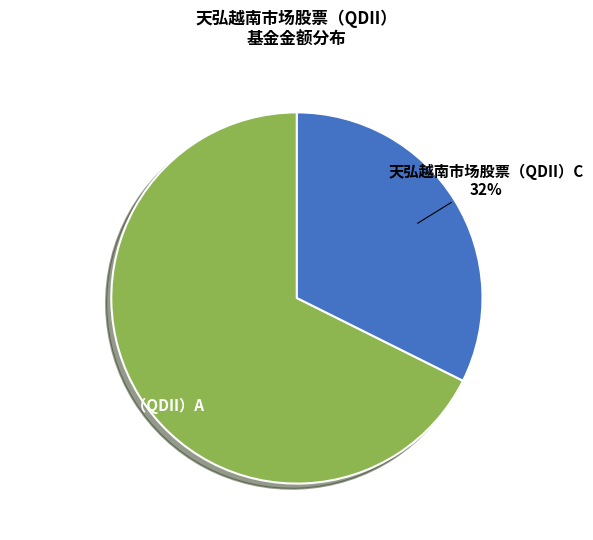

Is there a majority slice in this chart?

Yes